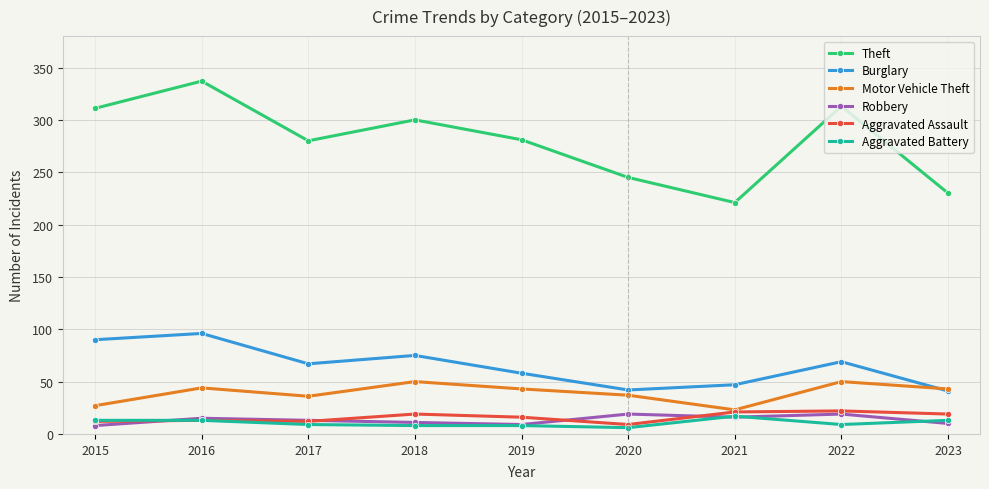

Does the chart have visible grid lines?

Yes